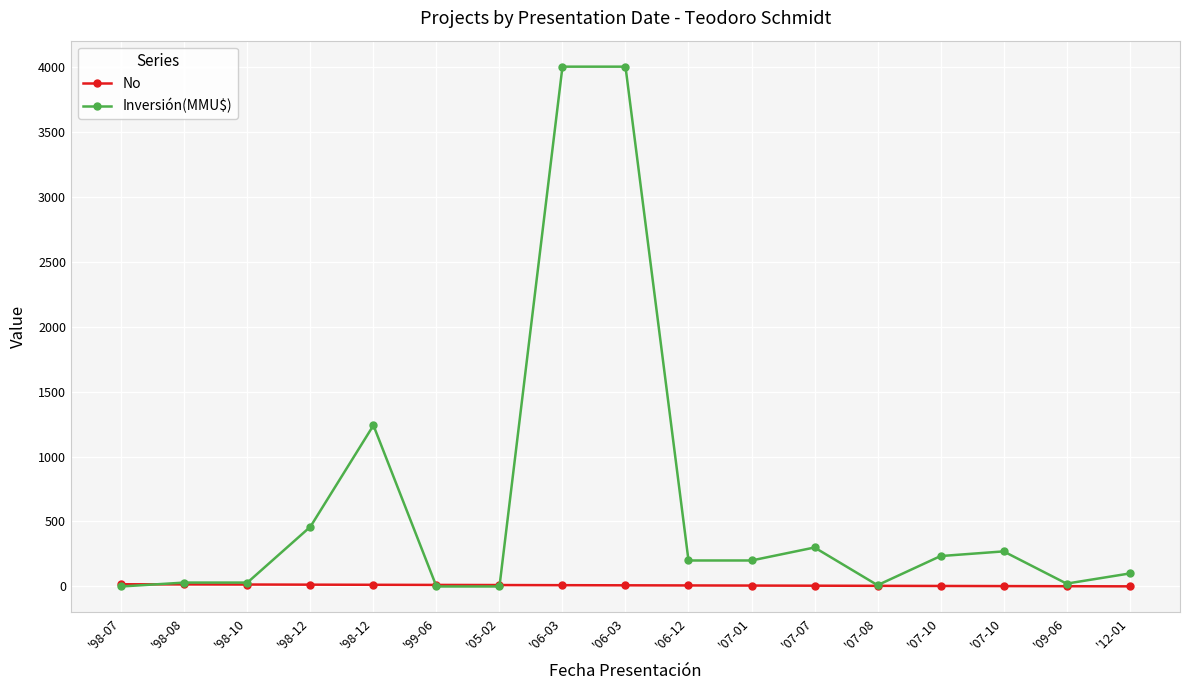

How many lines are shown in the chart?

2